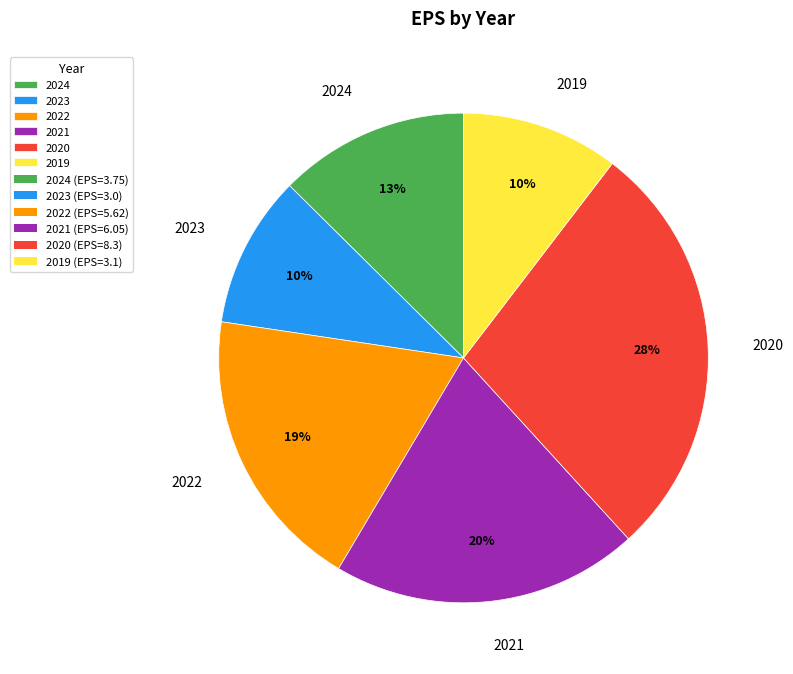

Which slice is the largest?

2020